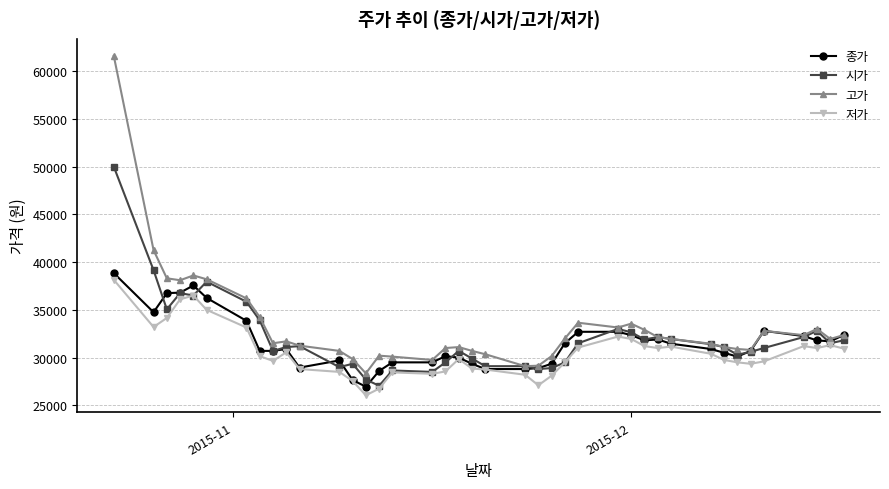

What is the highest value of the 고가 series?

61600